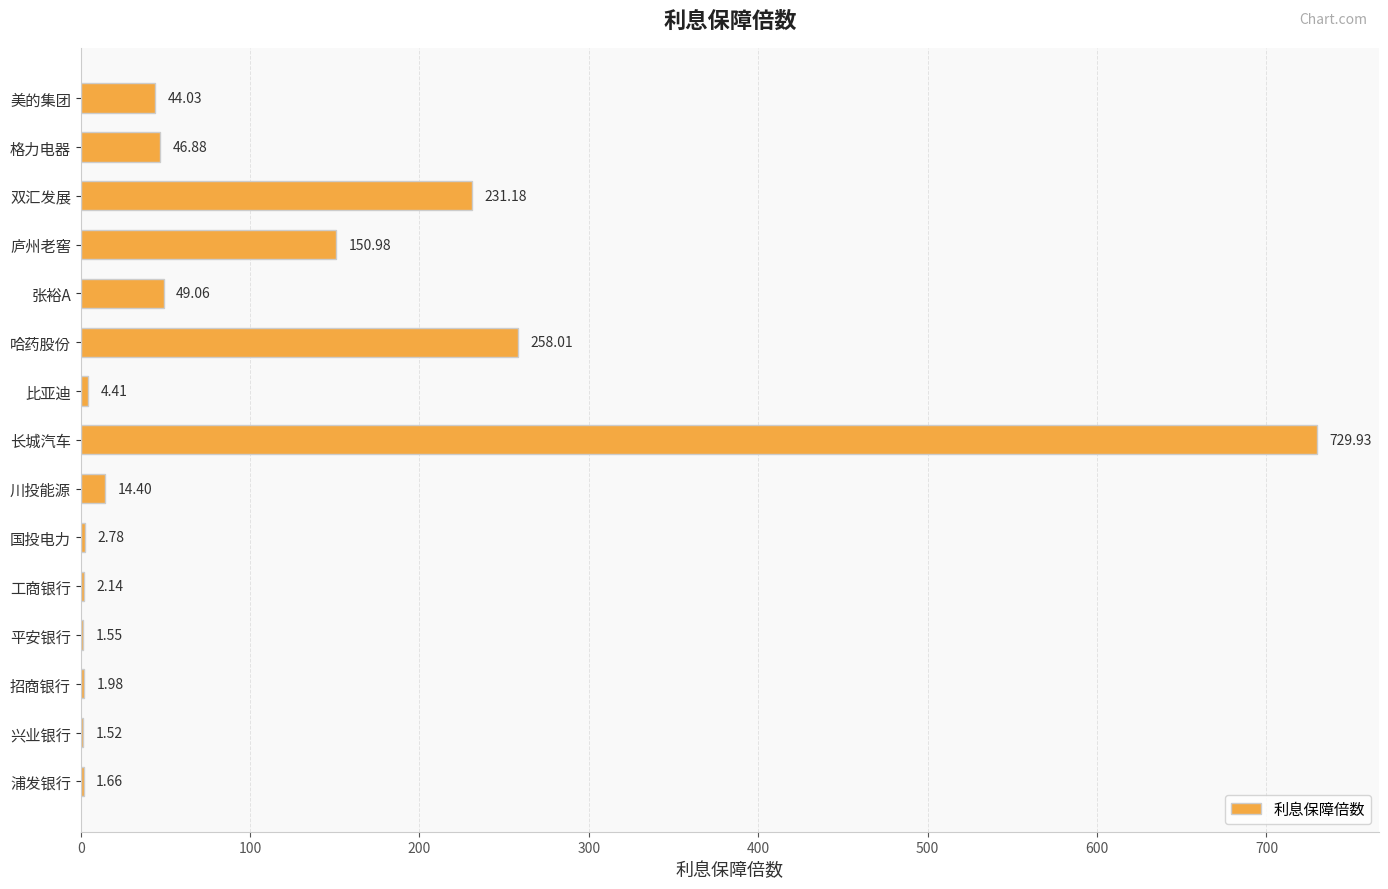

Which category has the highest value across all series?

长城汽车